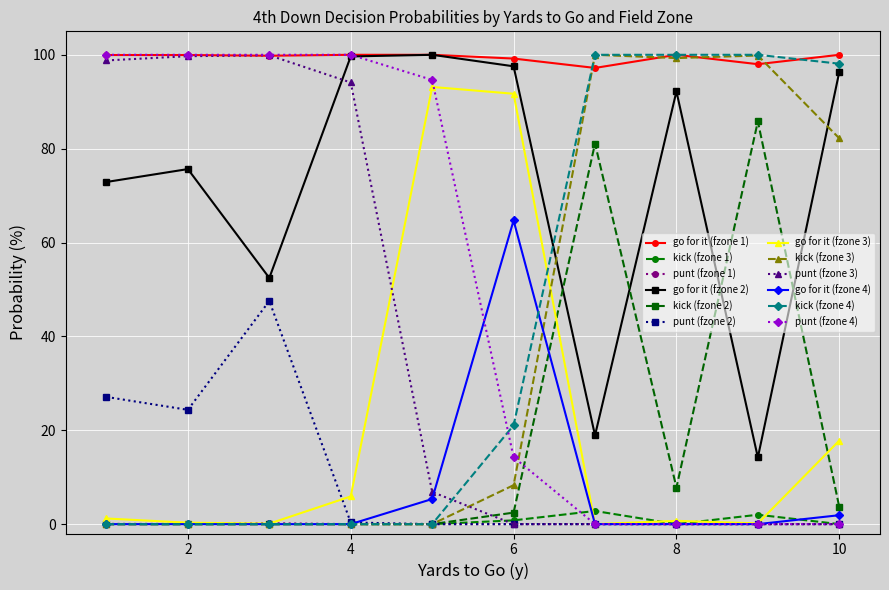

Reading left to right, what are all the values shown in this chart?

gofor: 1.0	0.7	0.0	0.0	1.0	0.8	0.0	0.0	1.0	0.5	0.0	0.0	1.0	1.0	0.1	0.0	1.0	1.0	0.9	0.1	1.0	1.0	0.9	0.6	1.0	0.2	0.0	0.0	1.0	0.9	0.0	0.0	1.0	0.1	0.0	0.0	1.0	1.0	0.2	0.0
kick: 0.0	0.0	0.0	0.0	0.0	0.0	0.0	0.0	0.0	0.0	0.0	0.0	0.0	0.0	0.0	0.0	0.0	0.0	0.0	0.0	0.0	0.0	0.1	0.2	0.0	0.8	1.0	1.0	0.0	0.1	1.0	1.0	0.0	0.9	1.0	1.0	0.0	0.0	0.8	1.0
punt: 0.0	0.3	1.0	1.0	0.0	0.2	1.0	1.0	0.0	0.5	1.0	1.0	0.0	0.0	0.9	1.0	0.0	0.0	0.1	0.9	0.0	0.0	0.0	0.1	0.0	0.0	0.0	0.0	0.0	0.0	0.0	0.0	0.0	0.0	0.0	0.0	0.0	0.0	0.0	0.0